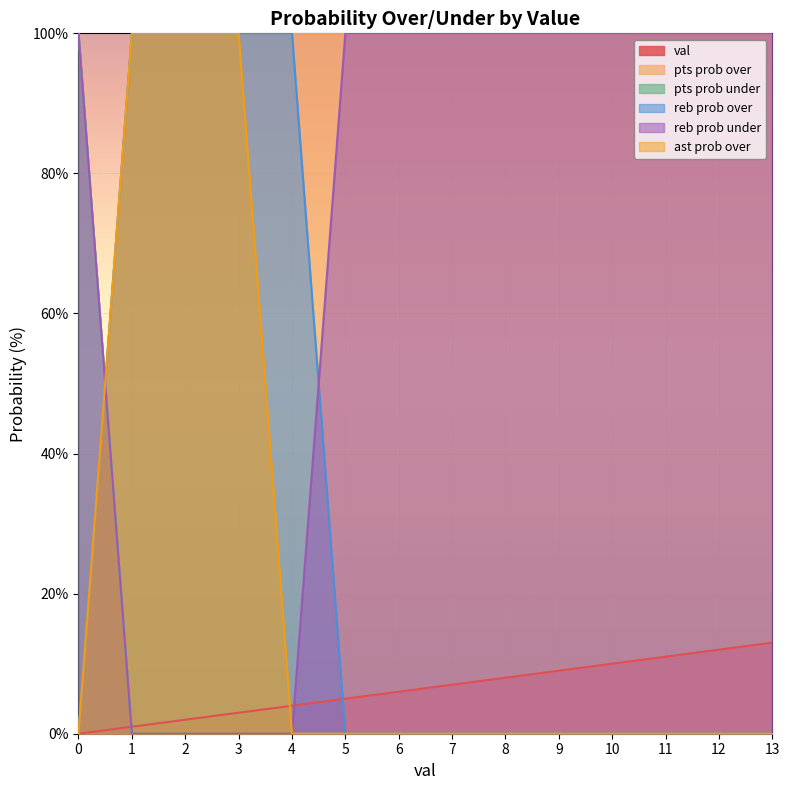

How many positive values does the pts prob under series have?

1